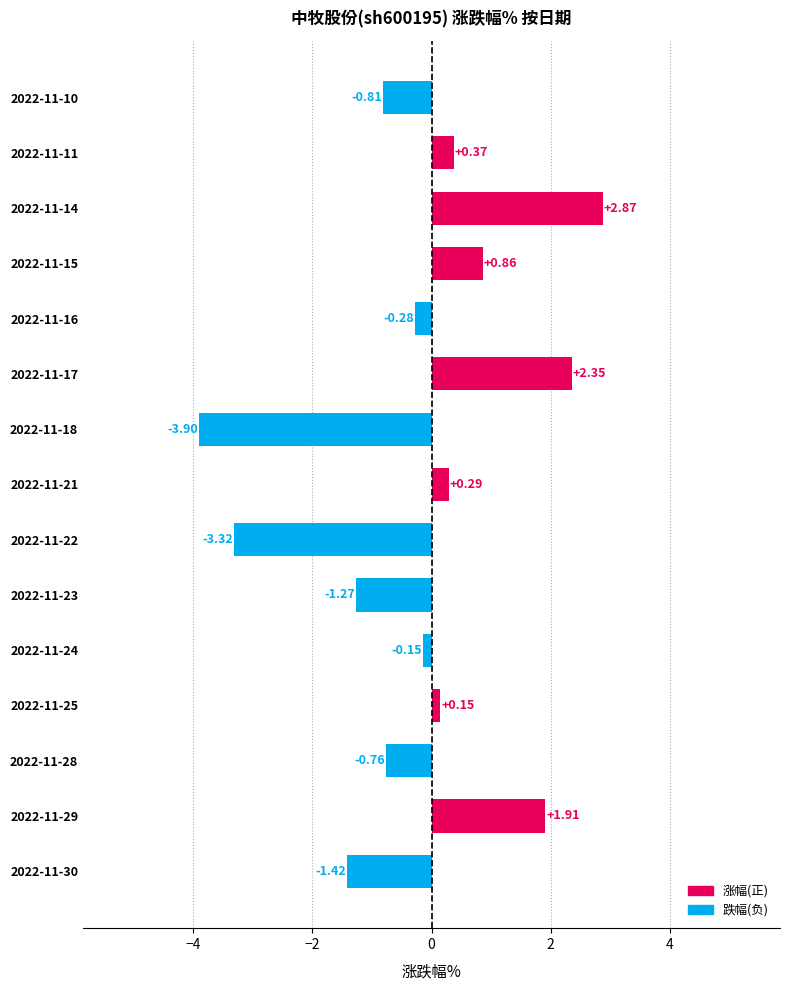

What is the difference between the maximum and minimum values?

6.8